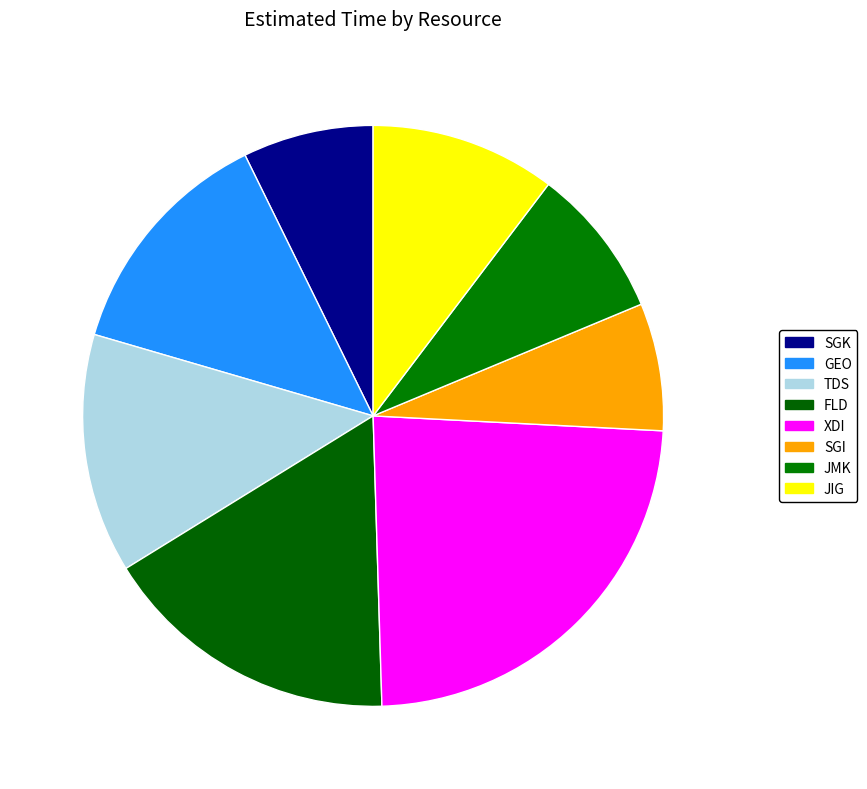

Which slice is the smallest?

SGI